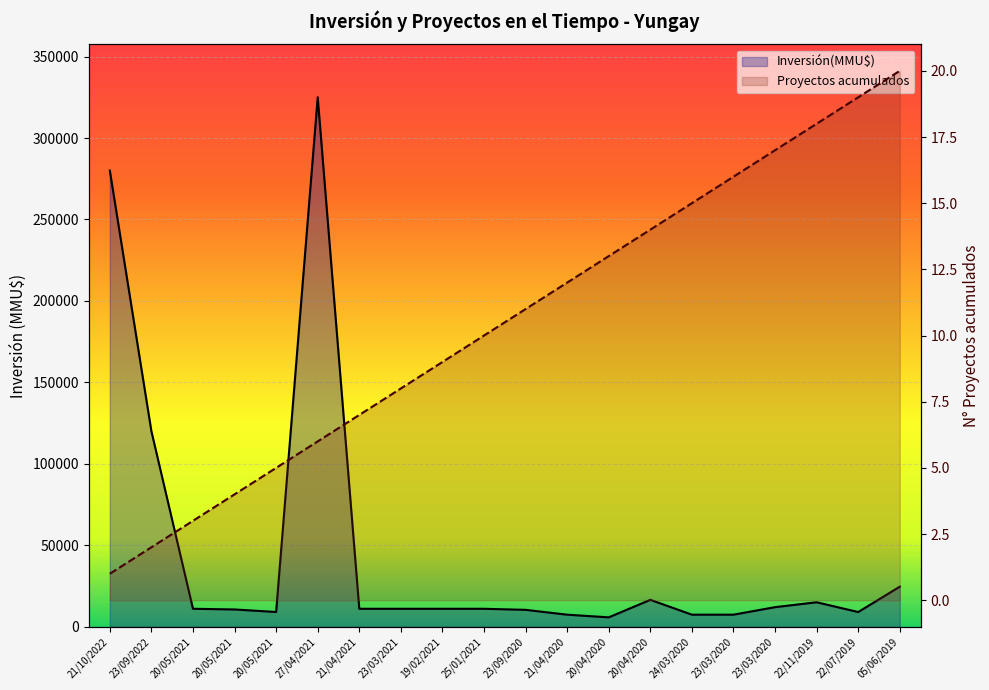

True or false: Proyectos acumulados and Inversión(MMU$) cross at least once.

False